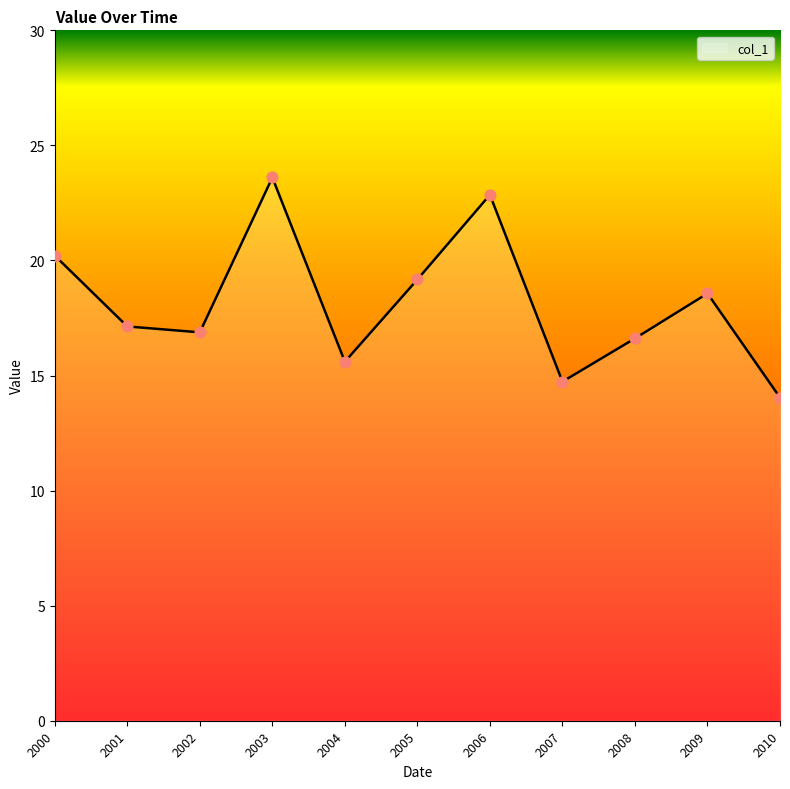

Approximately how many times larger is the value at 2009 compared to 2004?

1.2